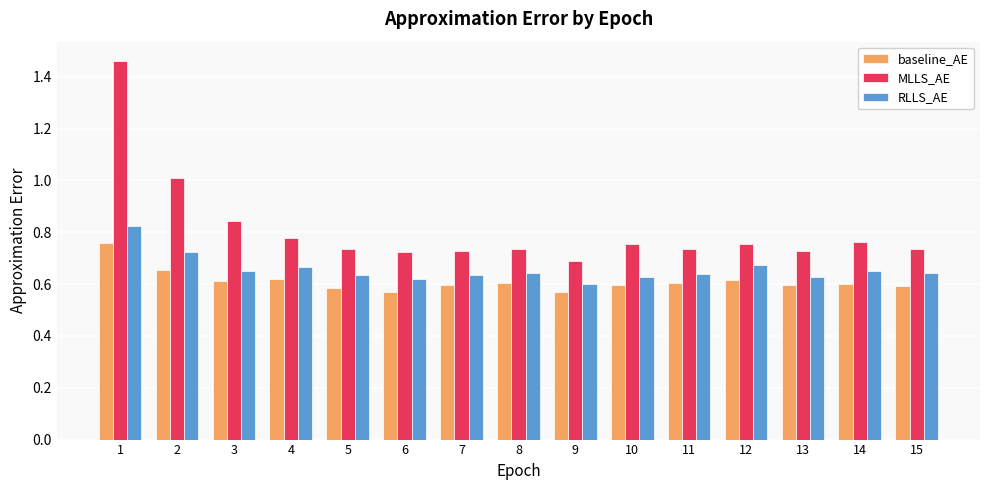

List the series in order of their peak value, highest first.

MLLS_AE, RLLS_AE, baseline_AE